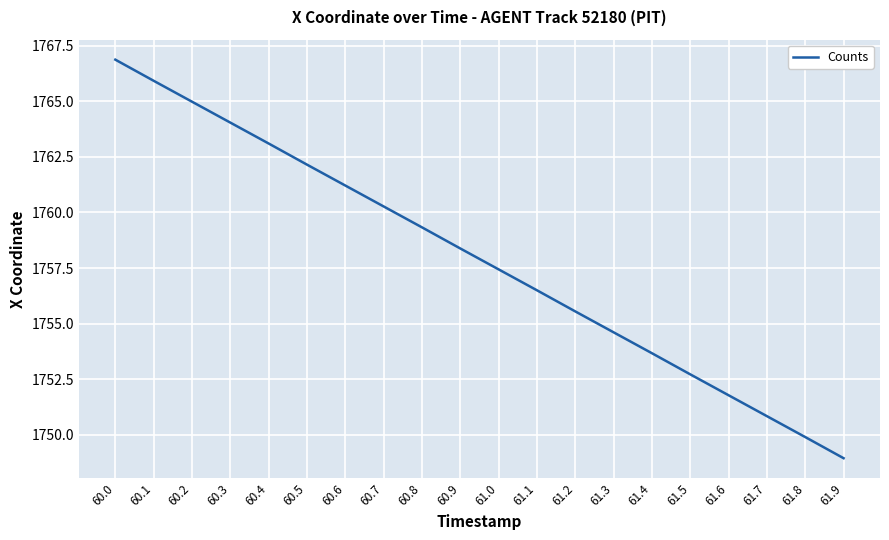

The value at 60.3 is 1169.2. True or false?

False